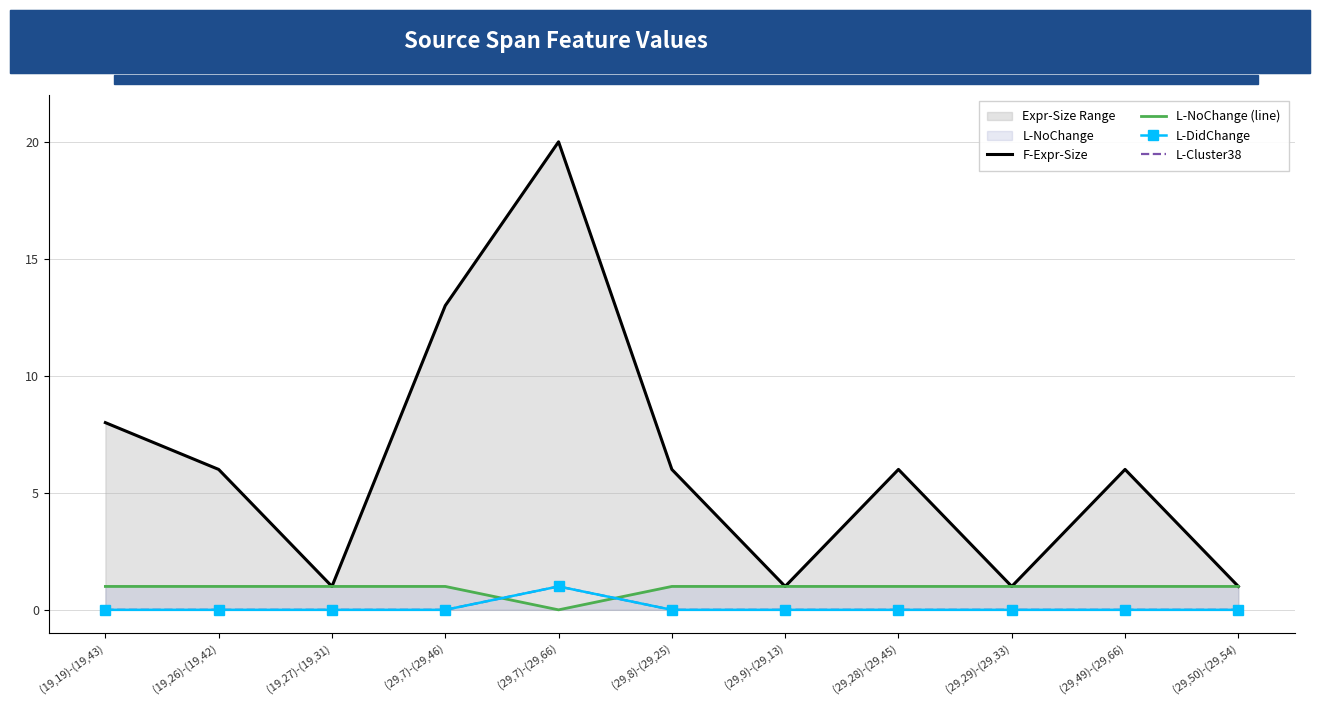

How many values in L-NoChange (line) are above zero?

10